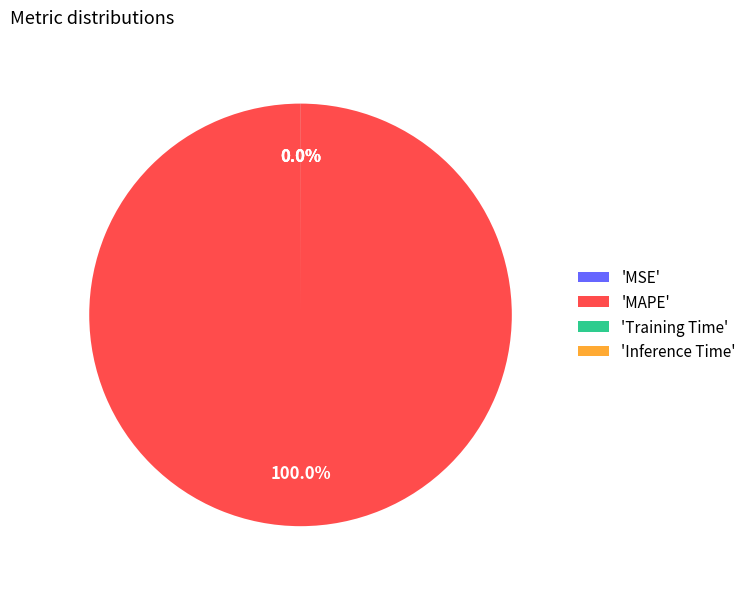

What is the largest slice in the pie chart?

'MAPE'